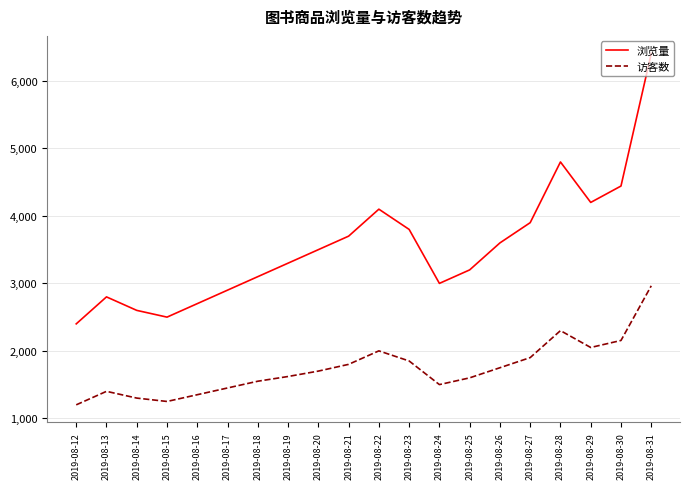

At which label does 访客数 reach its minimum?

2019-08-12